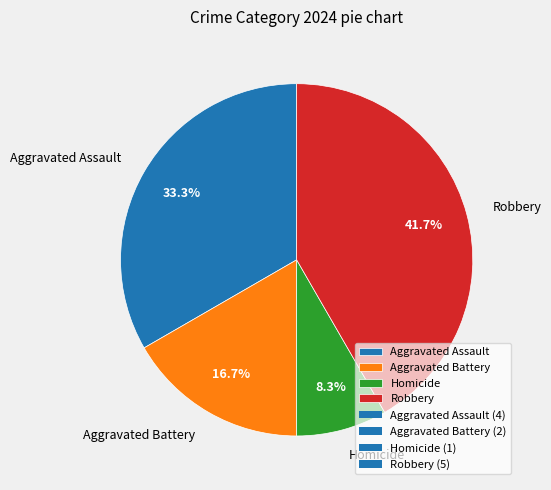

True or false: Homicide accounts for 1% of the total.

False